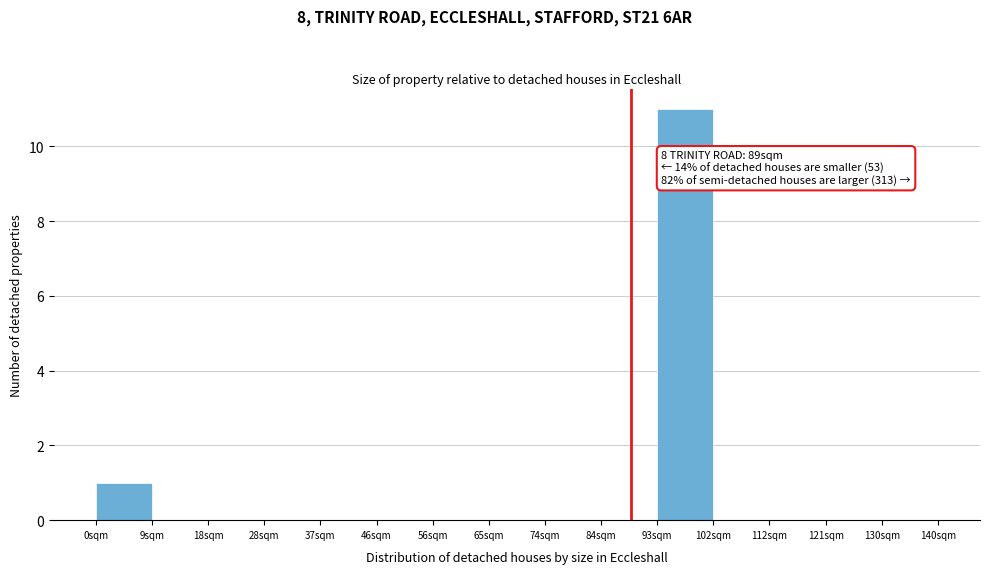

Over which range of the x-axis is the bar tallest?

93 to 103